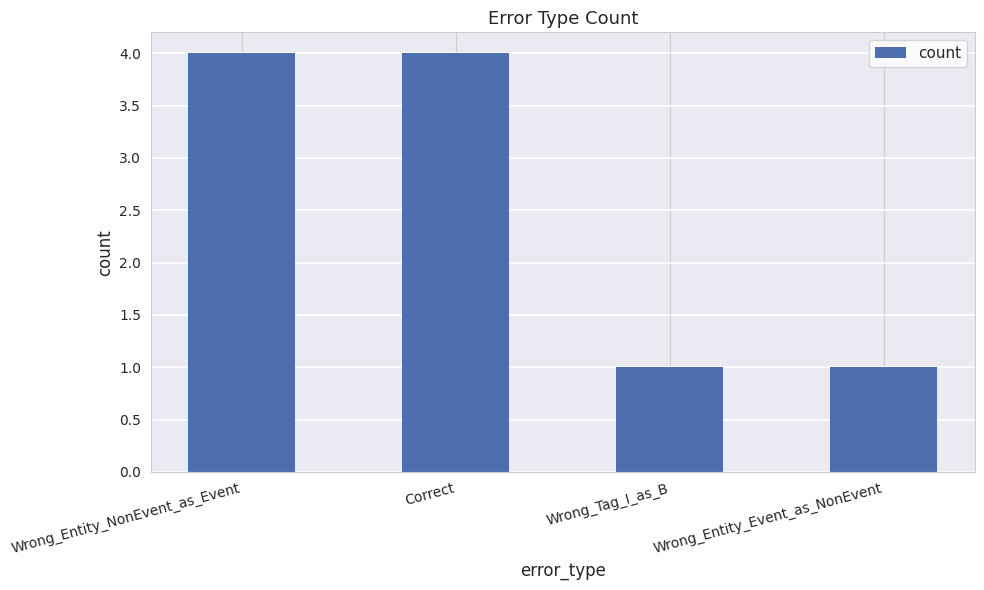

How many bars are there in total?

4